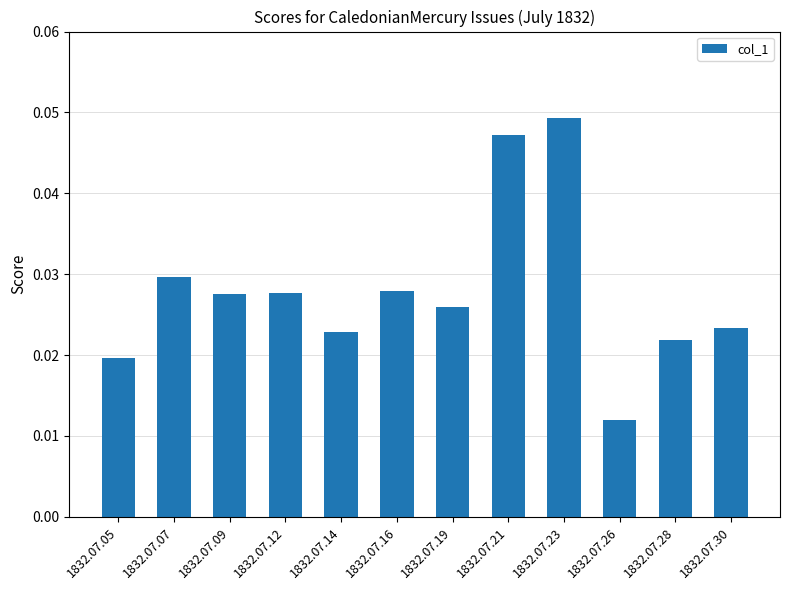

Between 1832.07.28 and 1832.07.26, which is larger?

1832.07.28